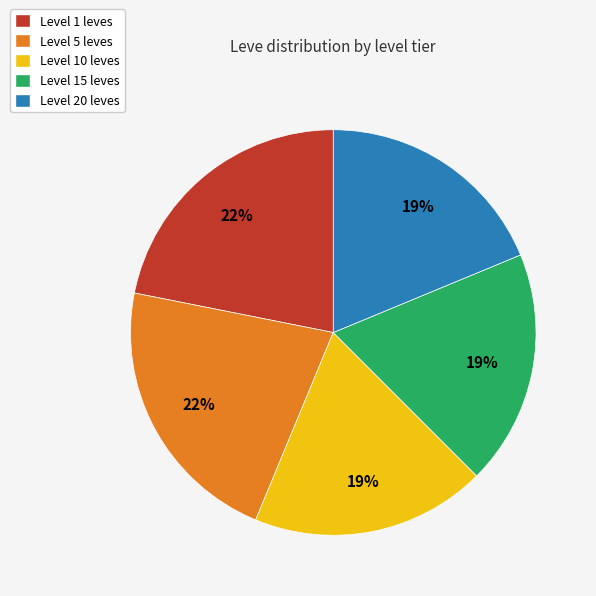

To the nearest percent, what is the average slice percentage?

20%